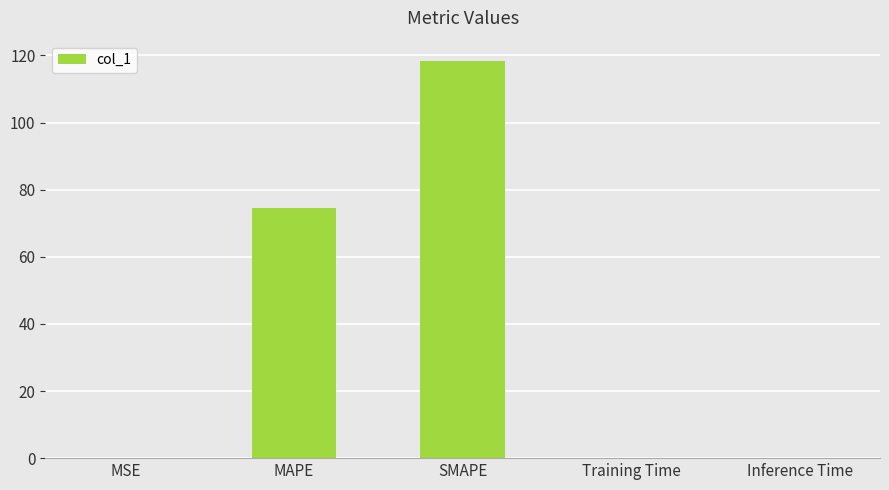

What is the maximum value shown in the chart?

118.5